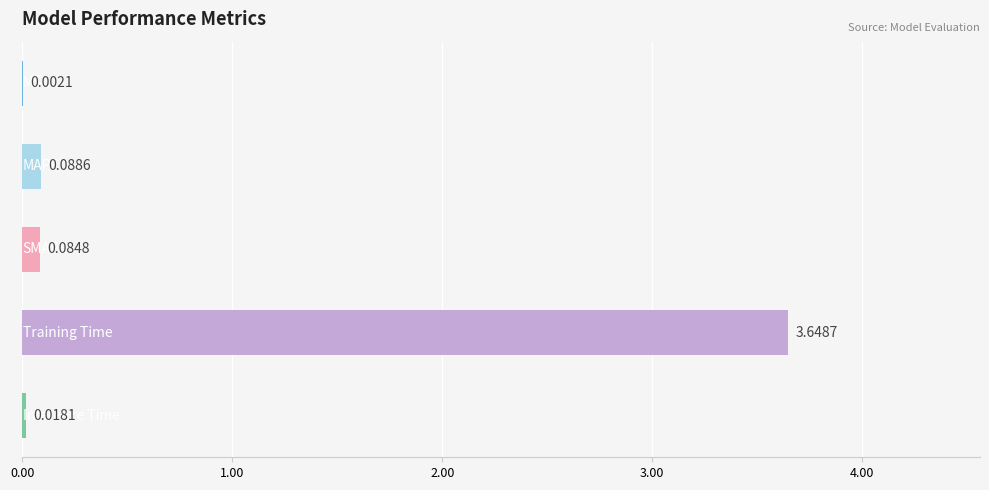

What is the sum of all values?

3.8